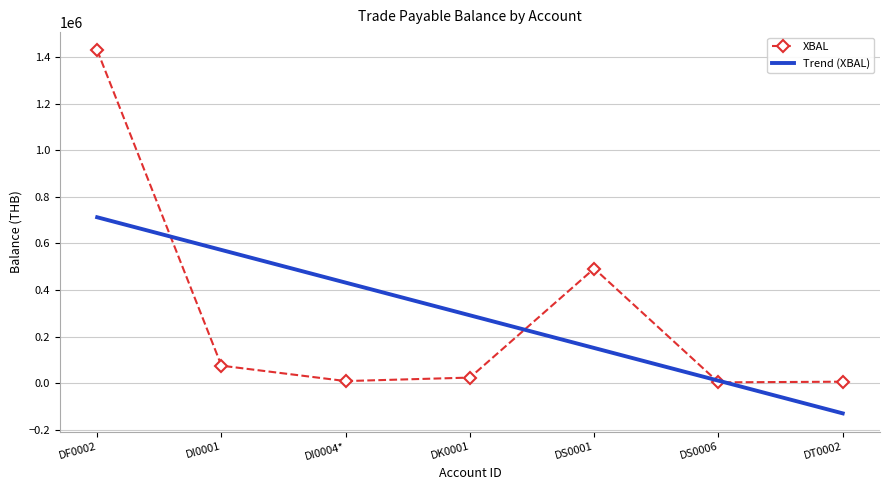

Reading left to right, what are all the values shown in this chart?

1428463.9	75626.5	9549.8	24545.8	492258.8	4085.3	6885.4